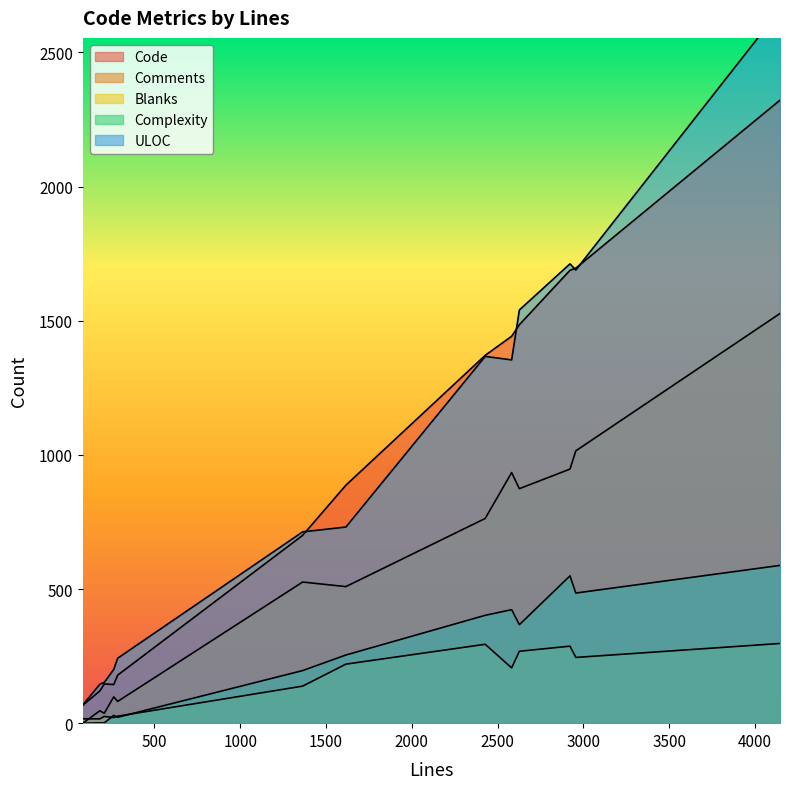

At how many categories does at least one series exceed 872?

7